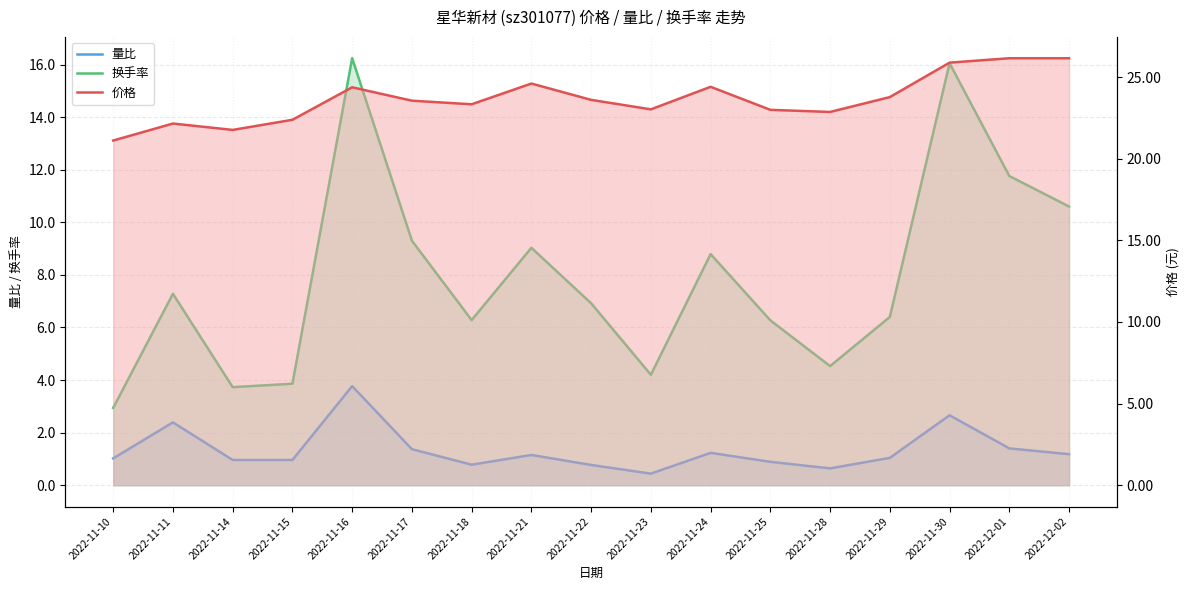

Where does the 量比 series first go above 1?

2022-11-10